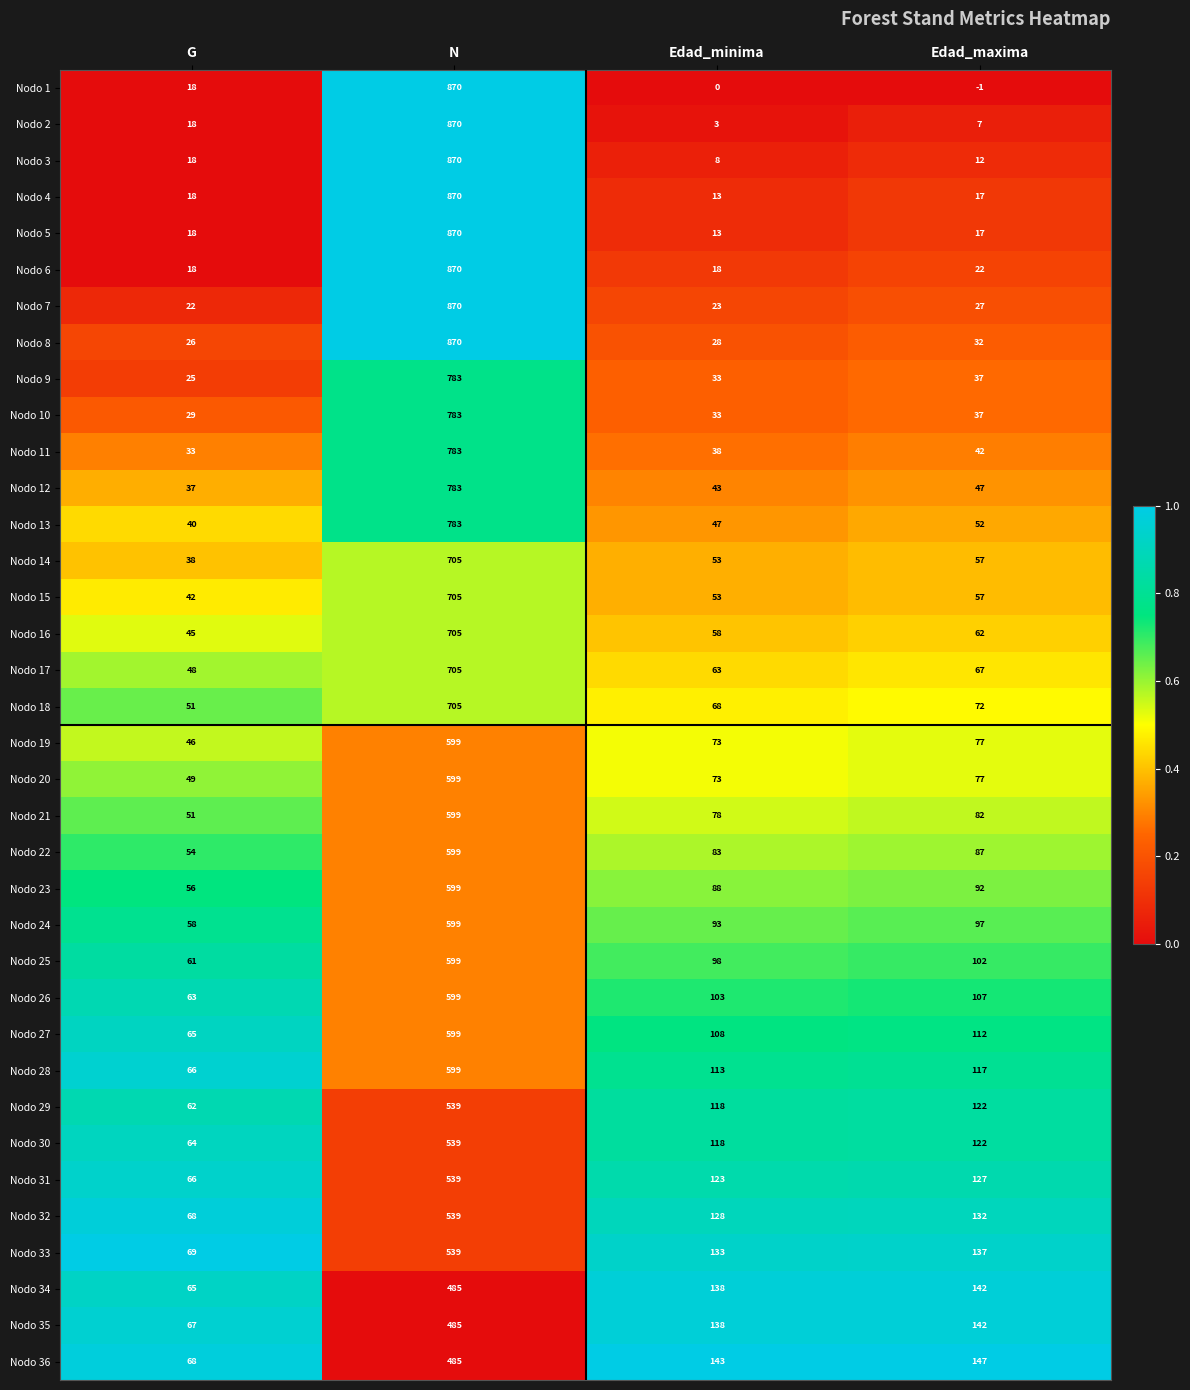

What is the sum of the Nodo 25 values at Edad_minima and G?

159